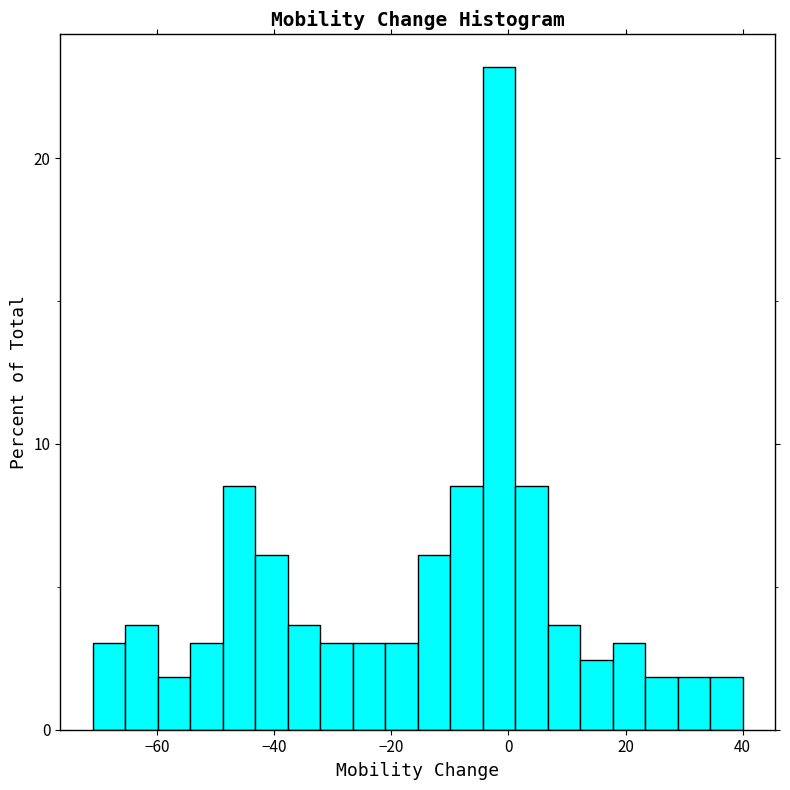

Read against the x-axis, roughly where is the centre of the tallest bar?

-2